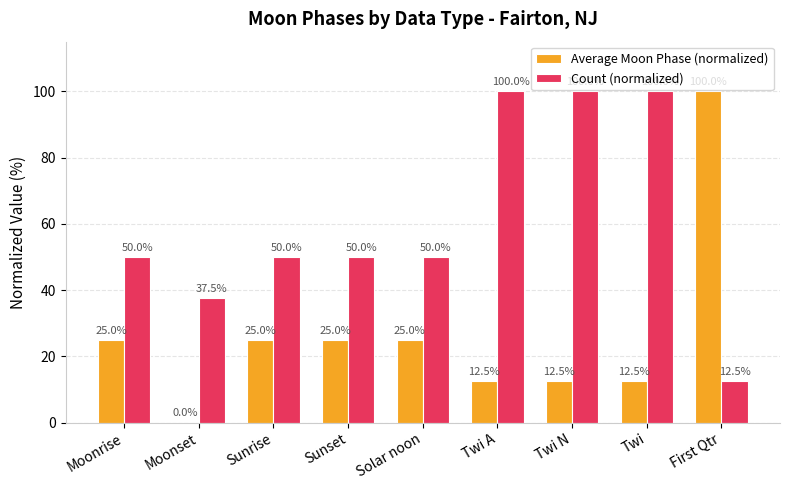

What is the difference between the Average Moon Phase (normalized) values at Moonset and Solar noon?

25.0